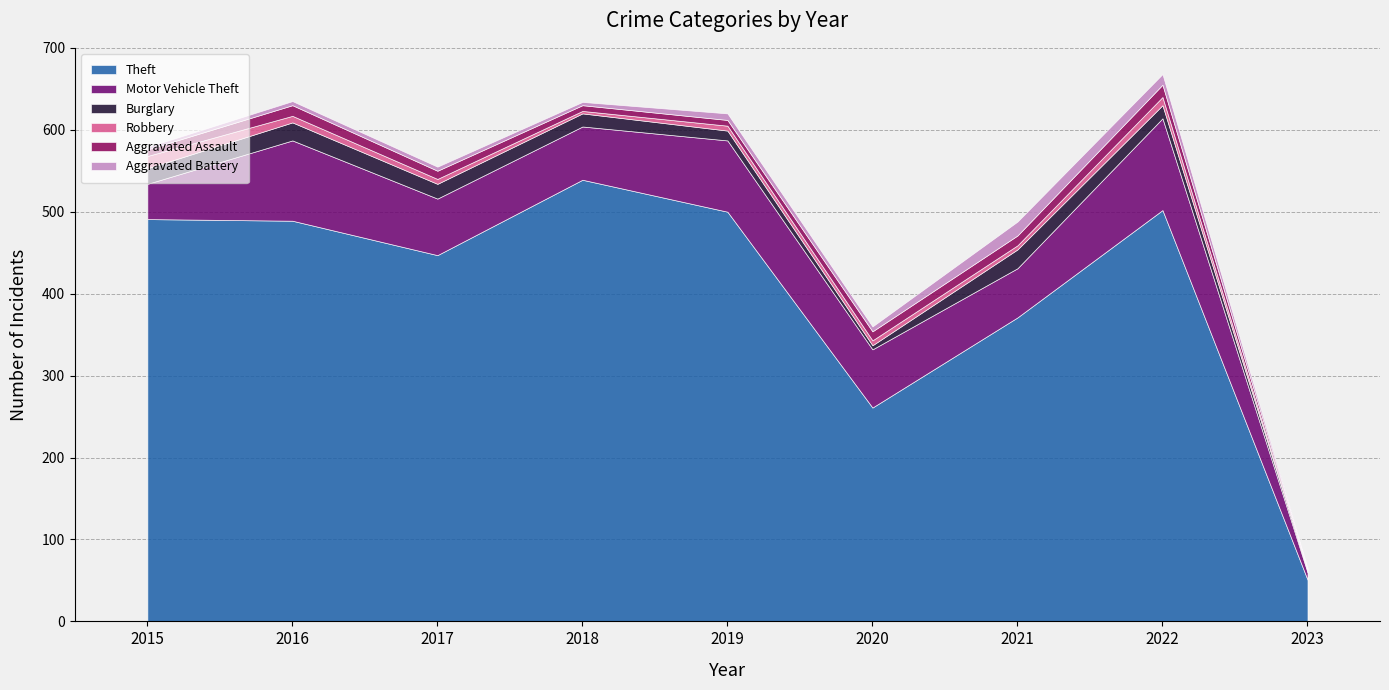

Where is the first local maximum for Aggravated Assault?

2016